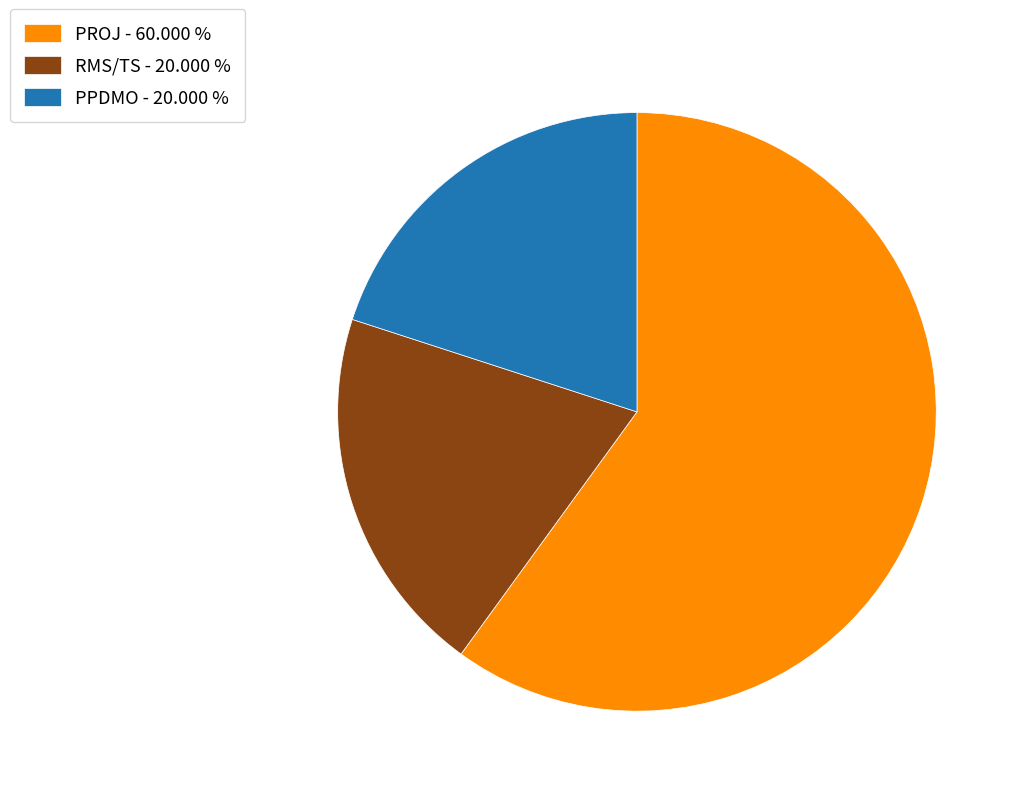

Approximately how many times larger is the value at PPDMO - 20.000 % compared to RMS/TS - 20.000 %?

1.0